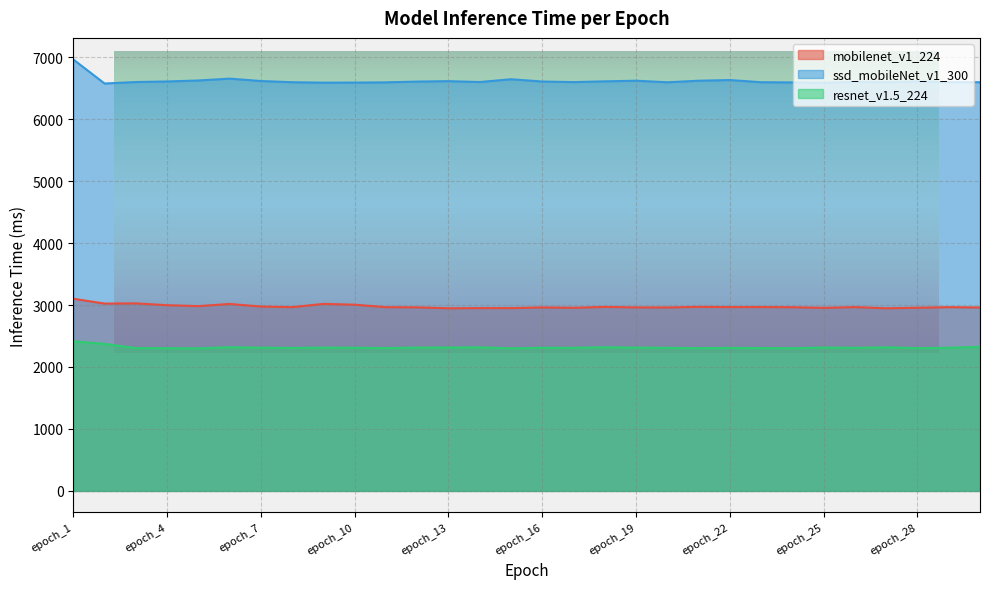

True or false: resnet_v1.5_224 and ssd_mobileNet_v1_300 cross at least once.

False